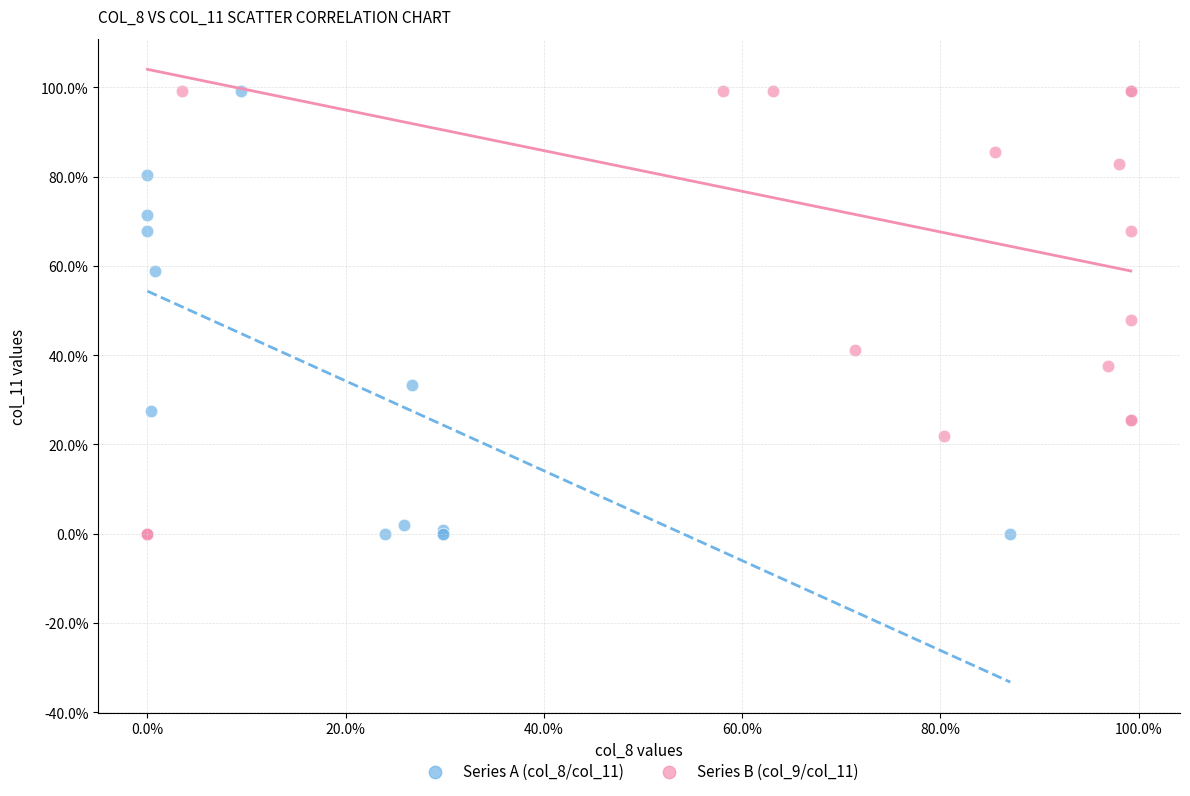

What are all the series names shown in the legend?

Series A (col_8/col_11), Series B (col_9/col_11)